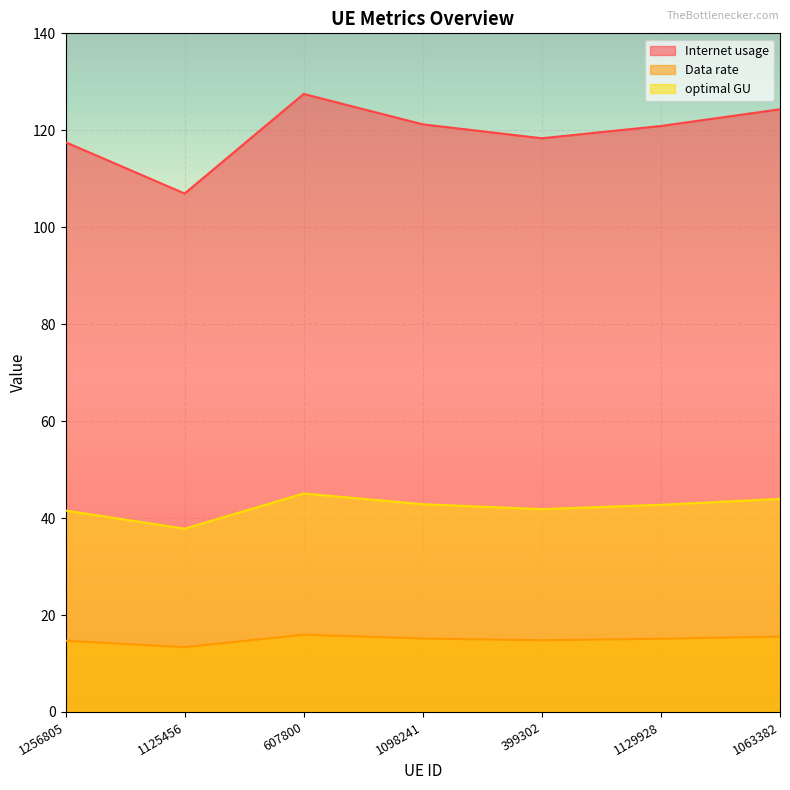

What is the approximate value of optimal GU at 607800?

45.1